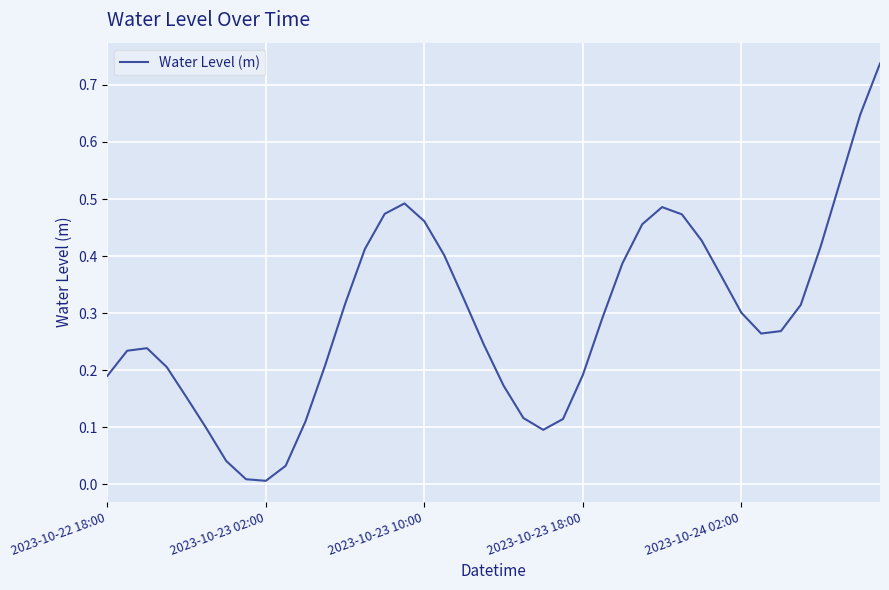

Reading left to right, extract all data points from this chart.

0.2	0.2	0.2	0.2	0.2	0.1	0.0	0.0	0.0	0.0	0.1	0.2	0.3	0.4	0.5	0.5	0.5	0.4	0.3	0.2	0.2	0.1	0.1	0.1	0.2	0.3	0.4	0.5	0.5	0.5	0.4	0.4	0.3	0.3	0.3	0.3	0.4	0.5	0.6	0.7